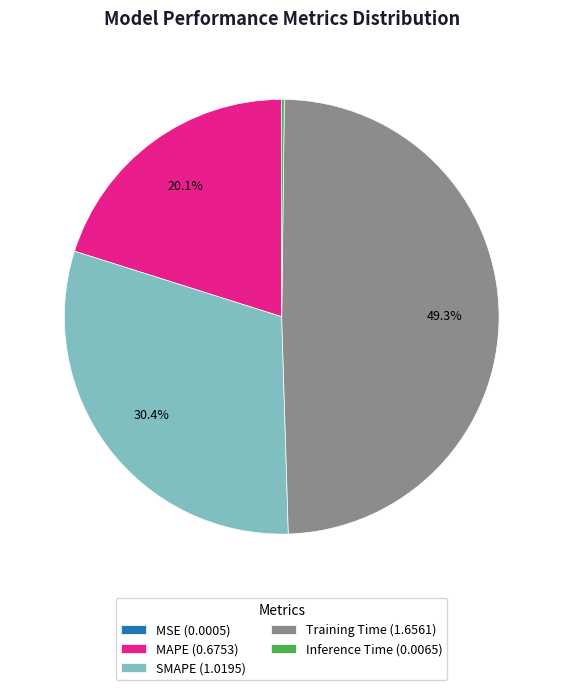

Is MAPE (0.6753) the majority of the pie?

No